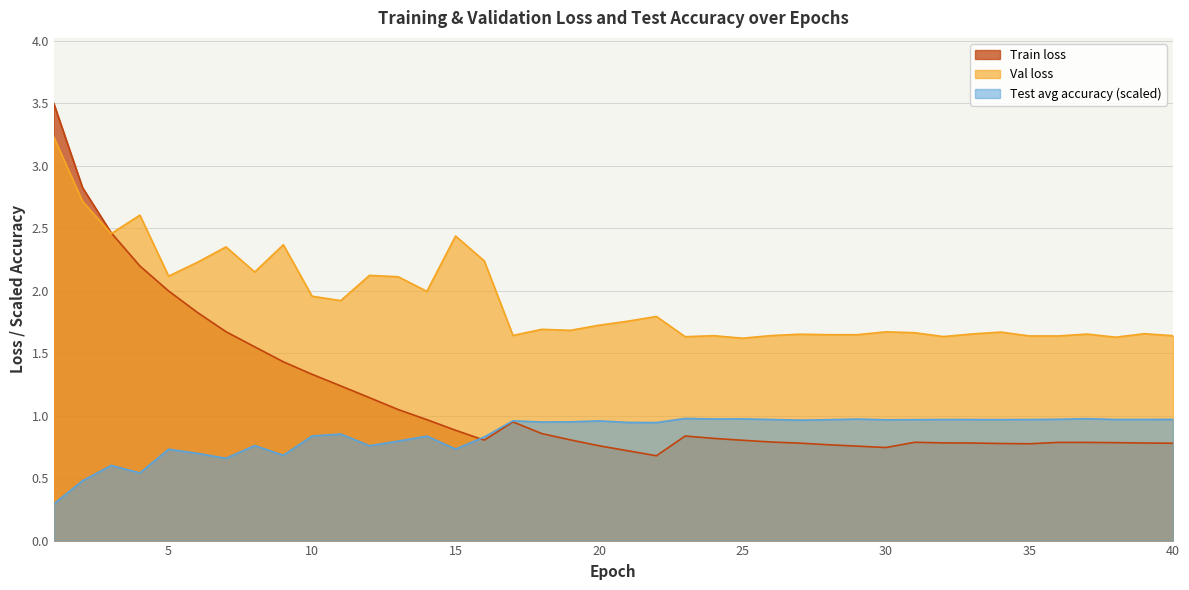

How many interior local valleys does the Test avg accuracy series have?

12